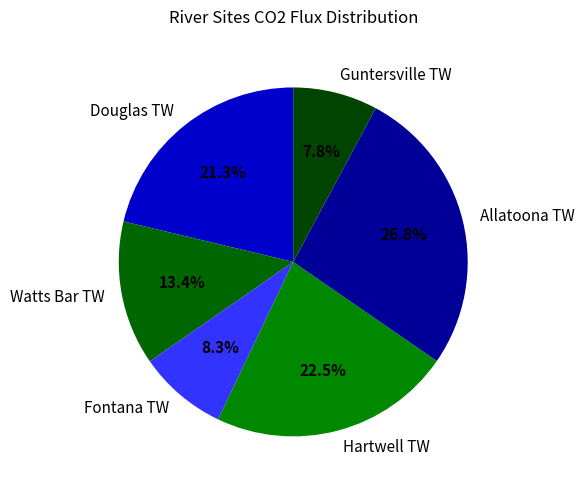

Is the sum of Watts Bar TW and Hartwell TW greater than half?

No